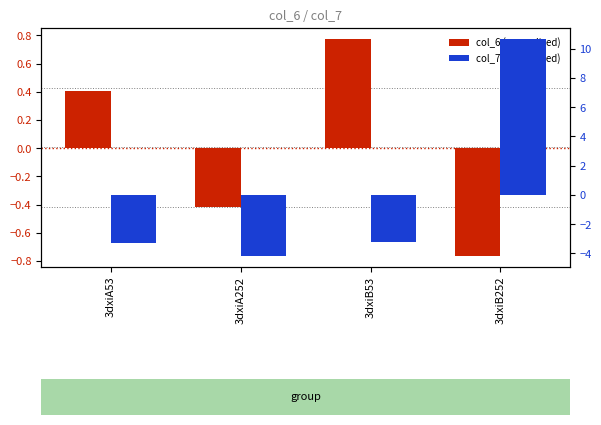

True or false: col_6 (normalized) has a value of 0.8 at 3dxiB53.

True